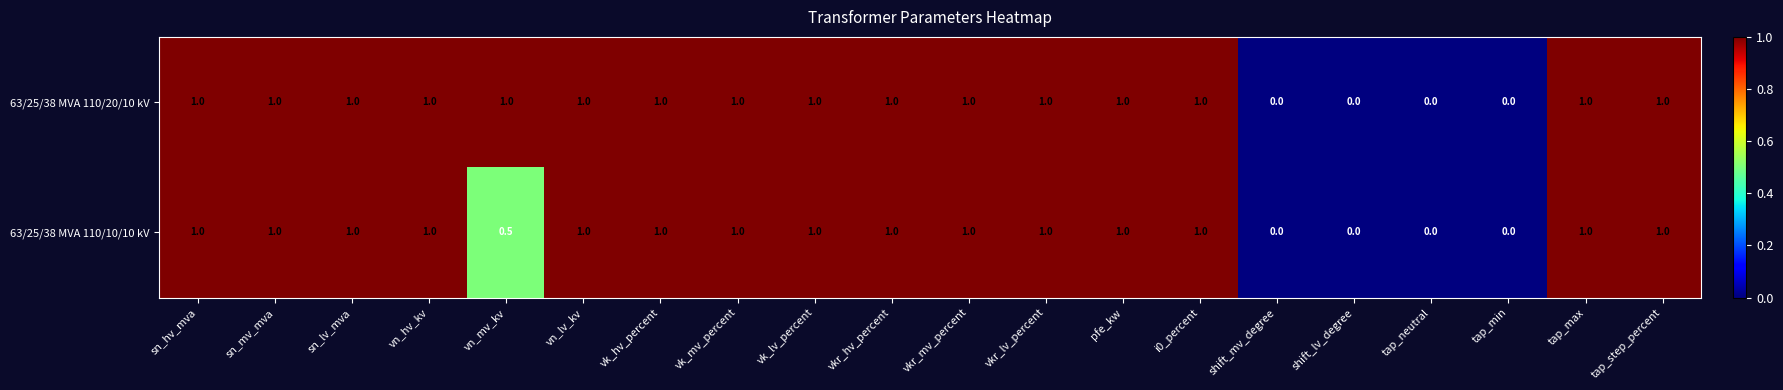

The 63/25/38 MVA 110/10/10 kV series shows 0.0 at shift_mv_degree. True or false?

True